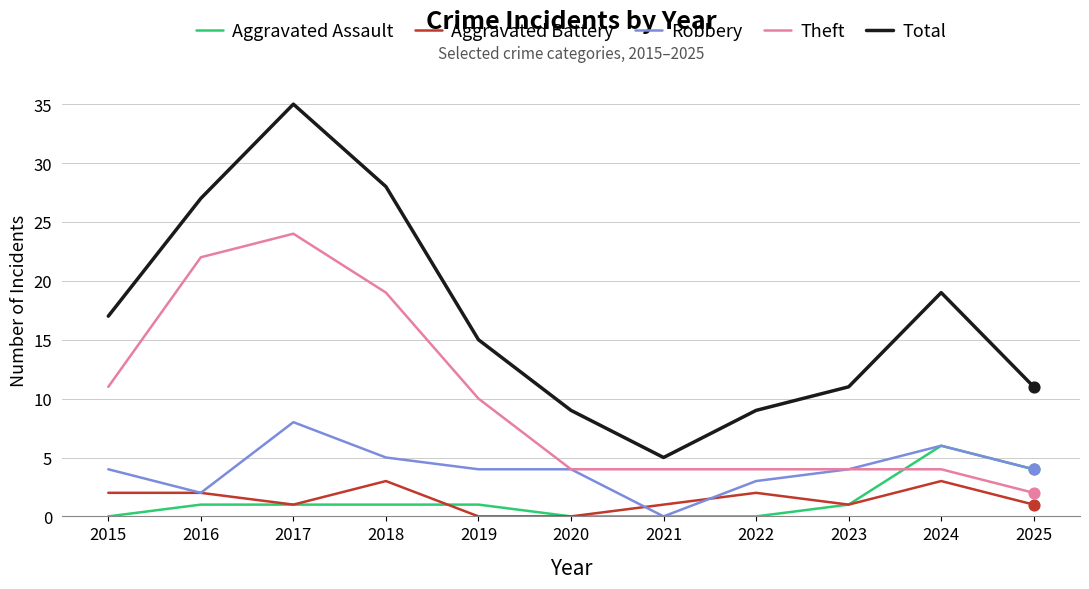

What is the total value across all series at 2025?

22